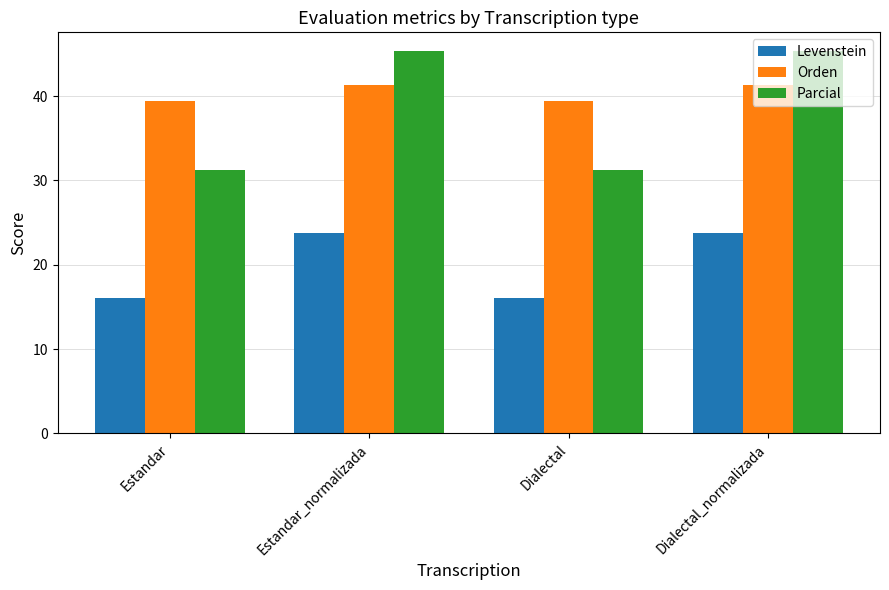

Which series has the largest range (max minus min)?

Parcial